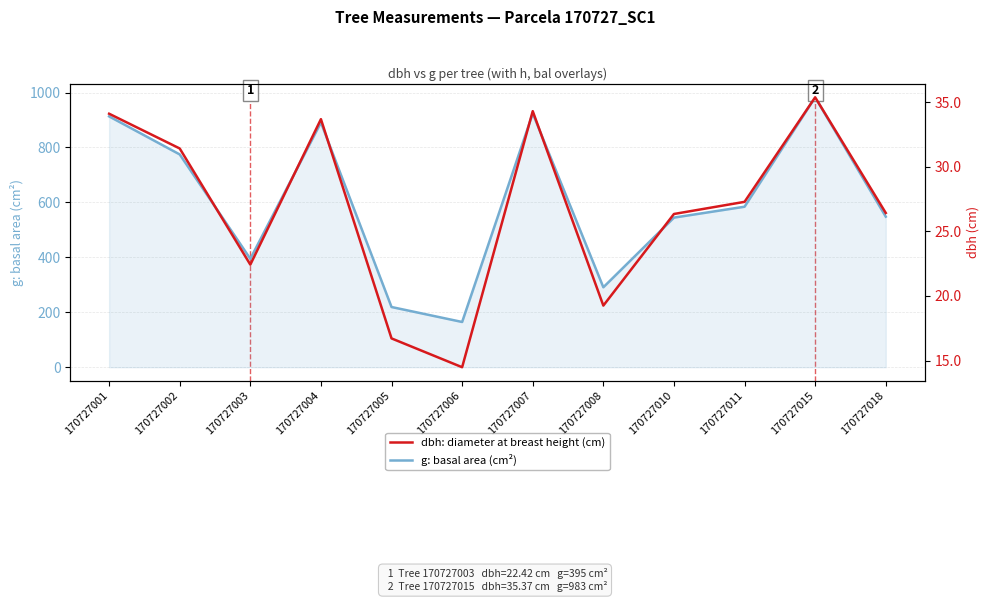

What is the maximum value for dbh: diameter at breast height (cm)?

35.4